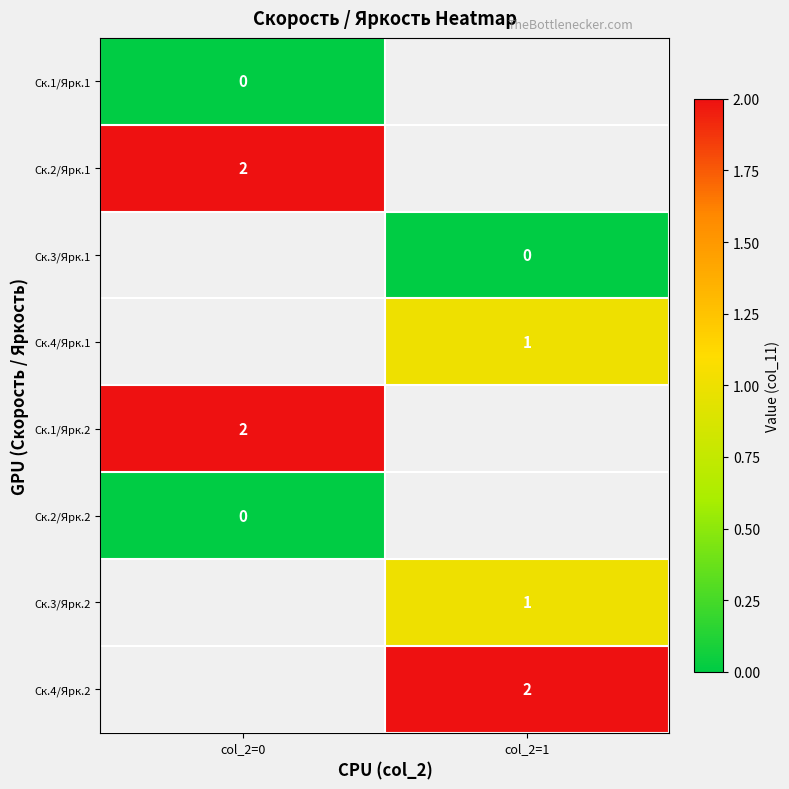

True or false: Ск.1/Ярк.2 has a value of 1 at col_2=0.

False